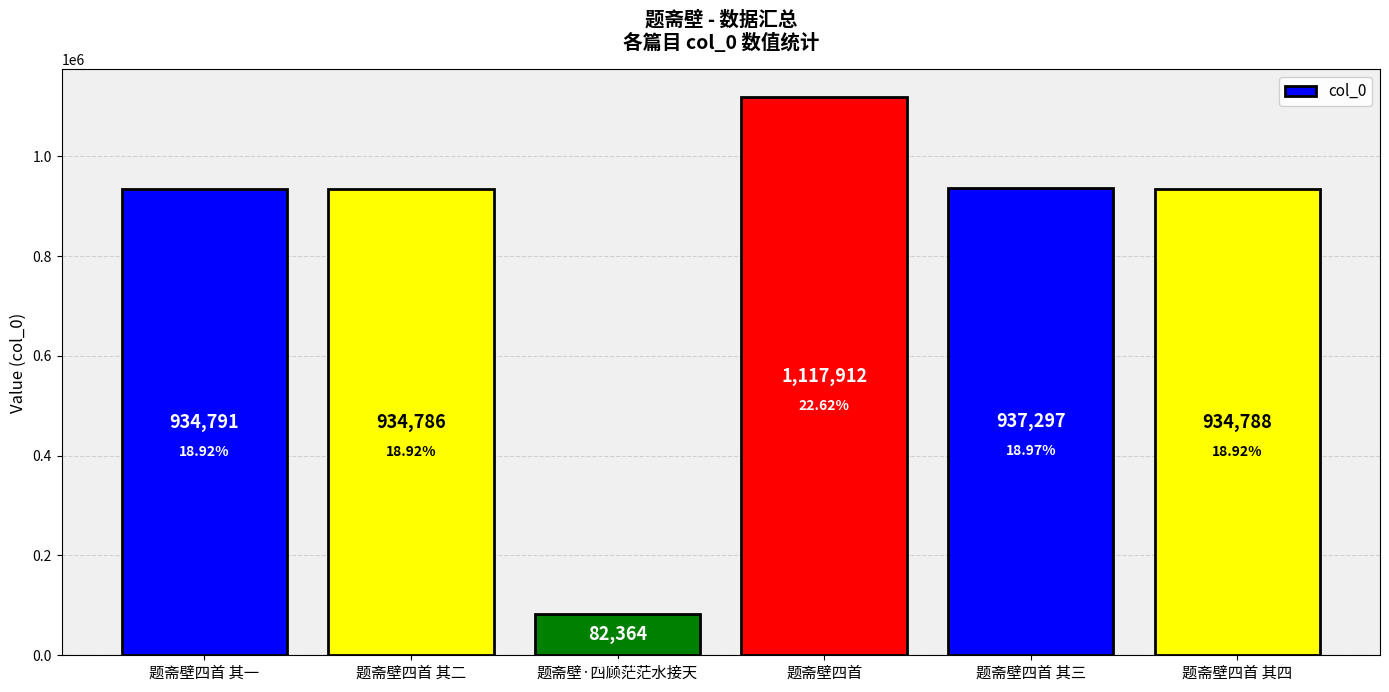

How many data points does each series have?

6